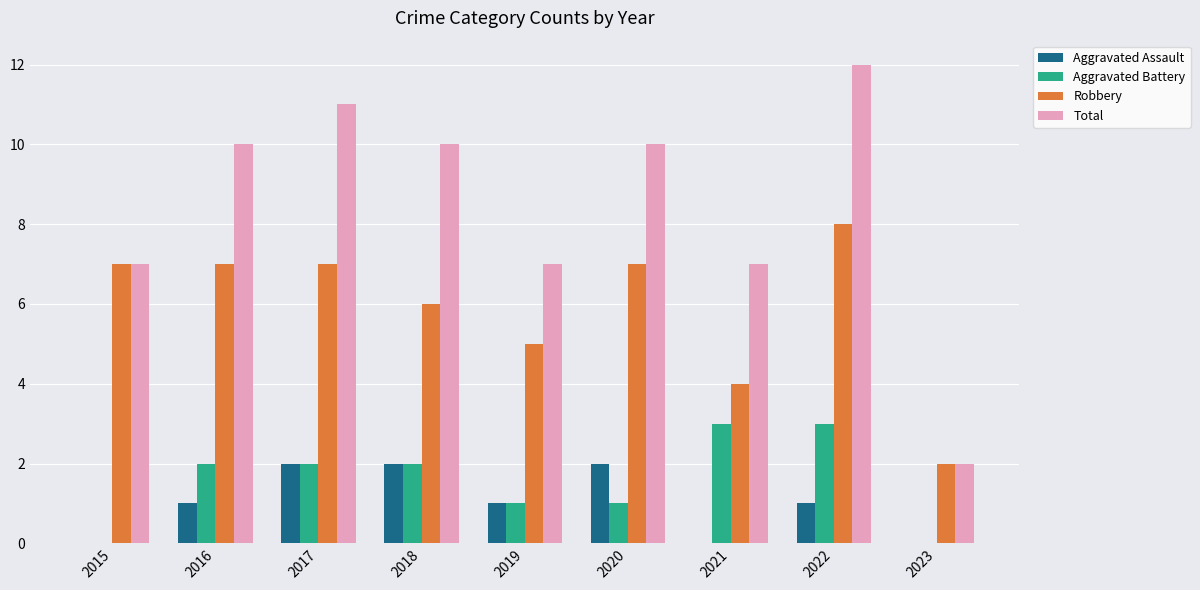

How many groups of bars are there?

9